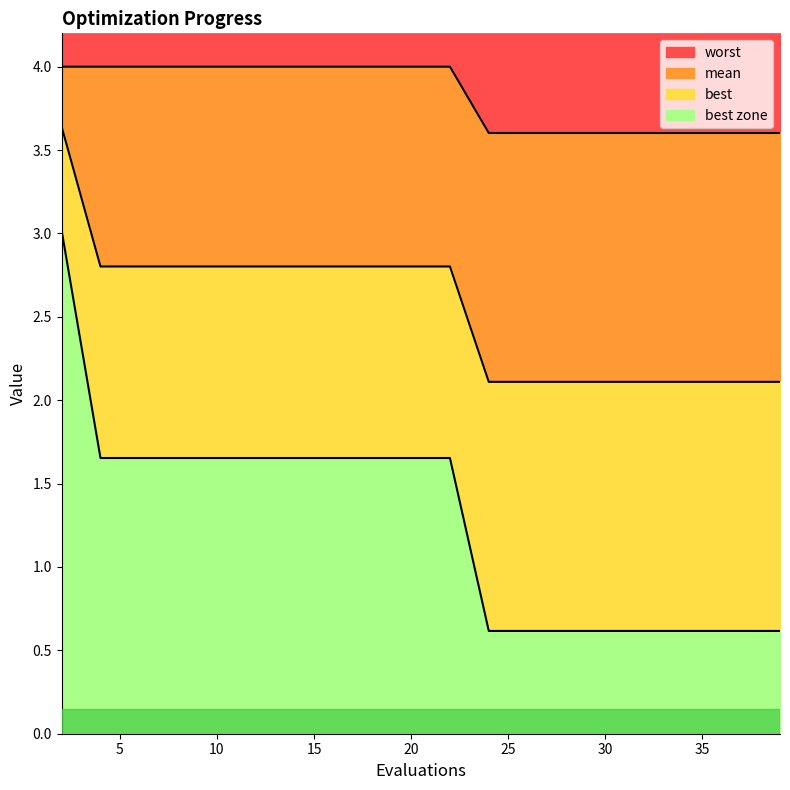

What is the total value across all series at 22?

8.5